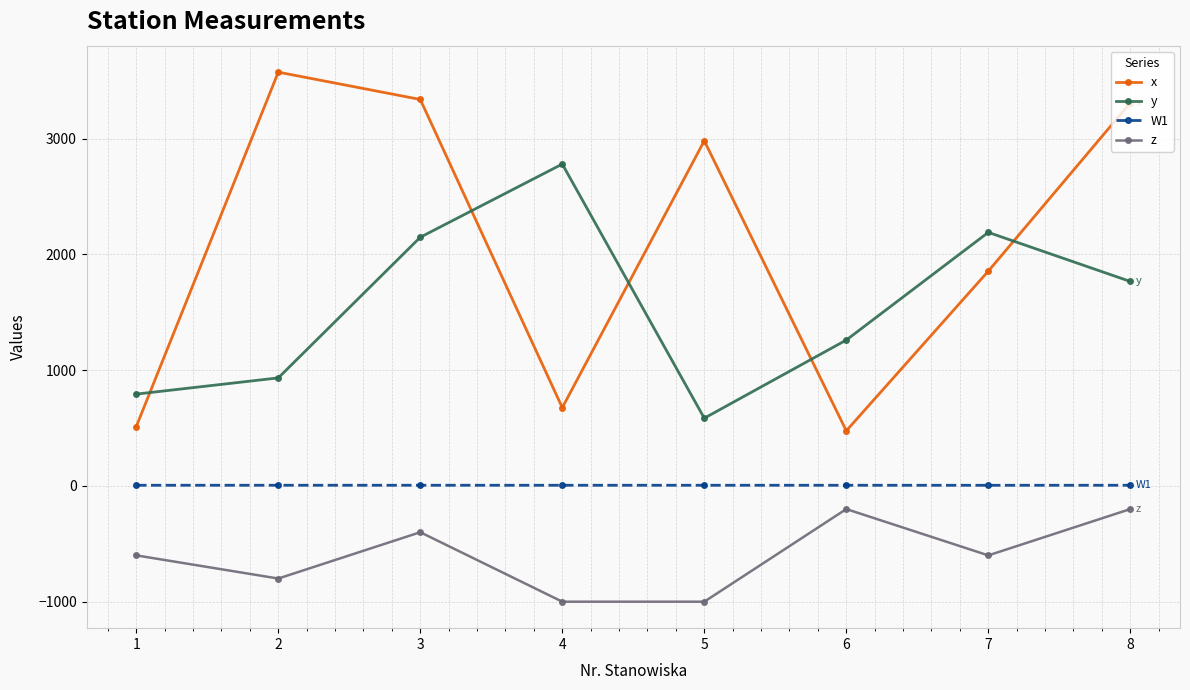

True or false: y has more than 1 points higher than both neighbors.

True